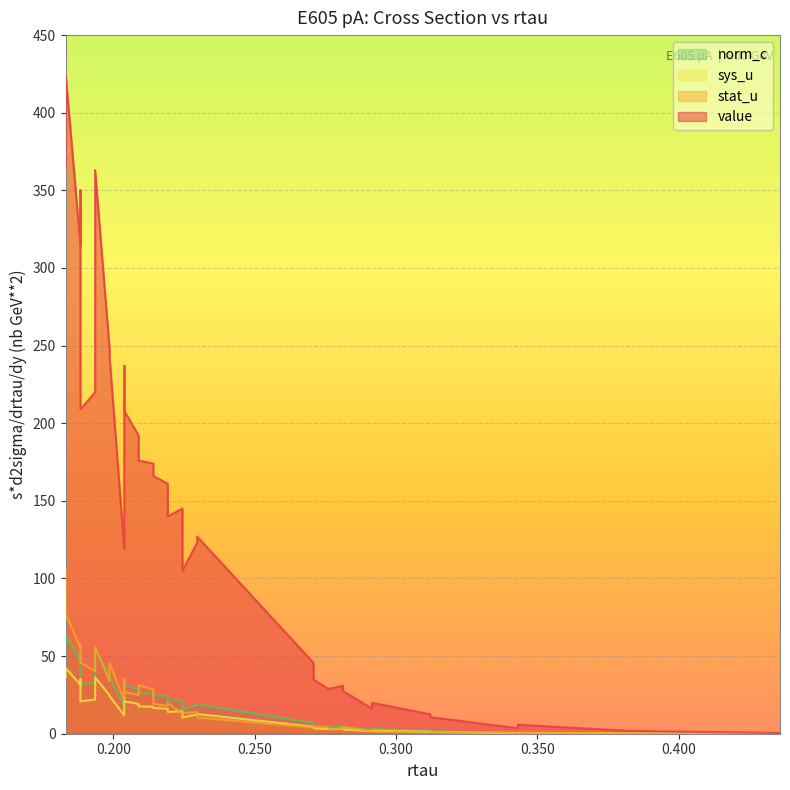

What is the average value of the sys_u series?

15.0